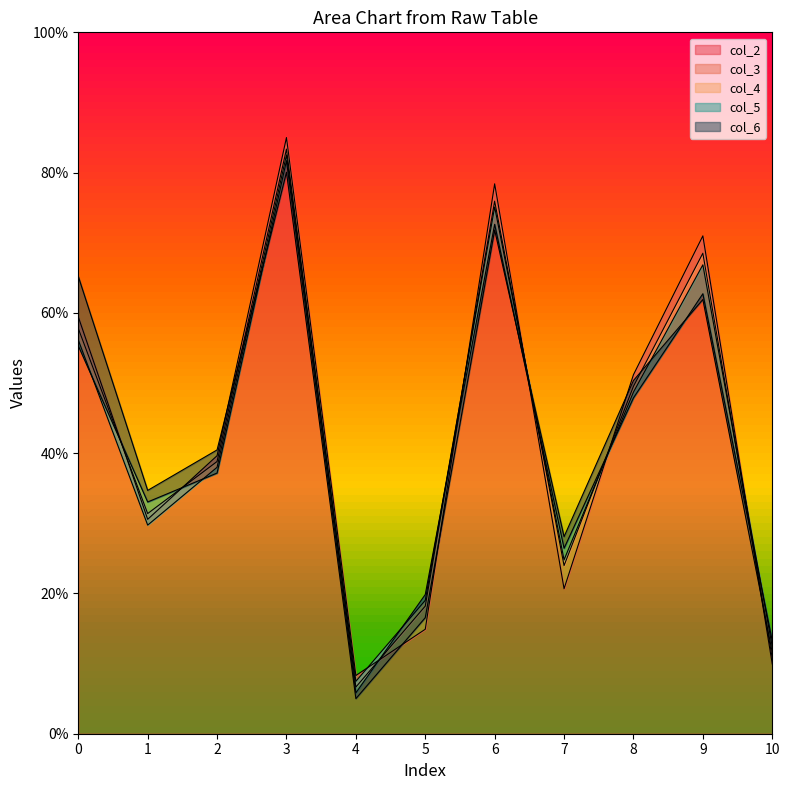

Count the number of data series in this chart.

5